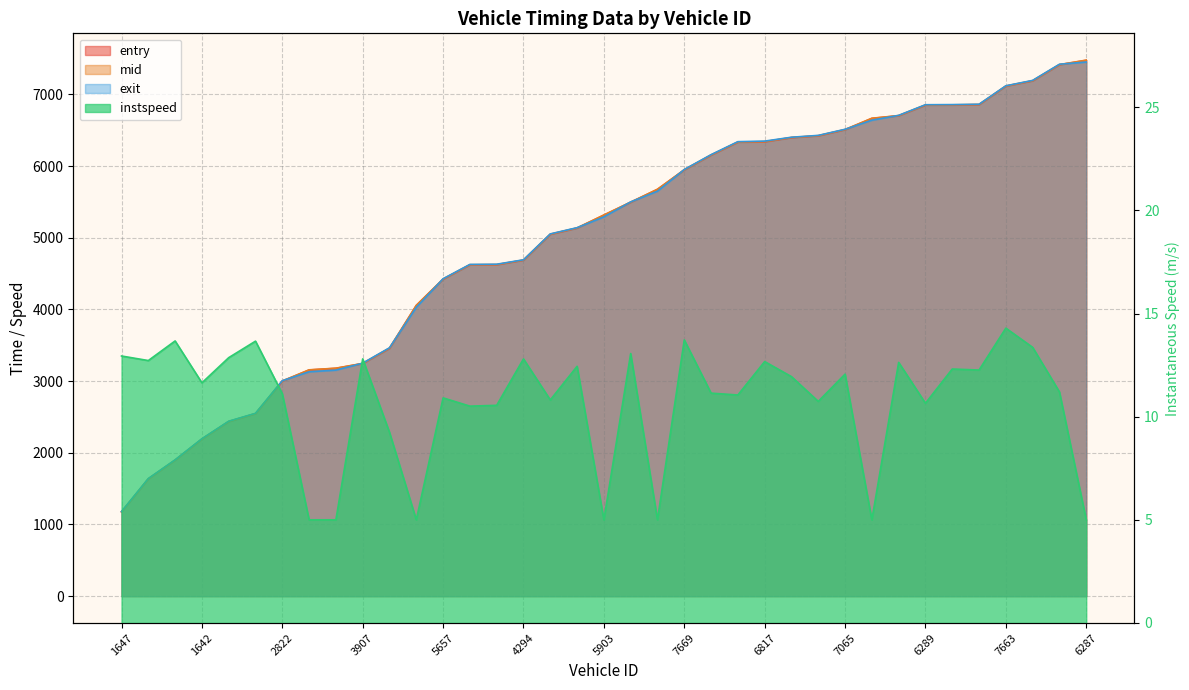

True or false: exit has a value of 6428.2 at 7071.

True